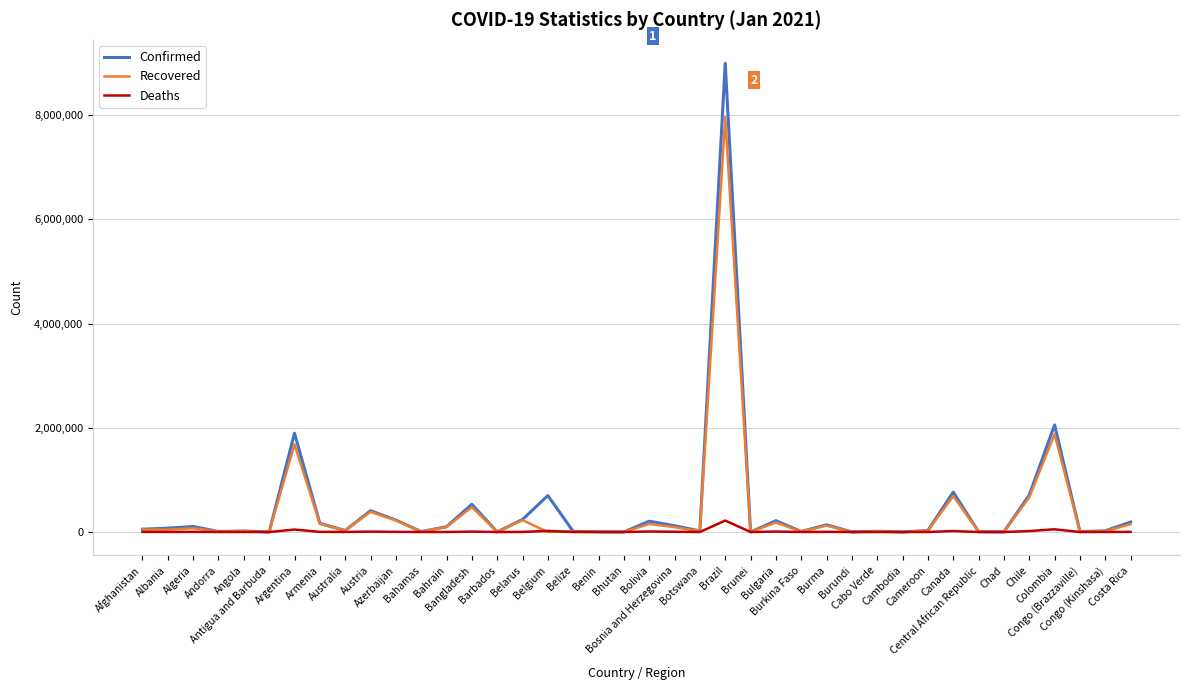

What is the maximum value shown in the chart?

8996876